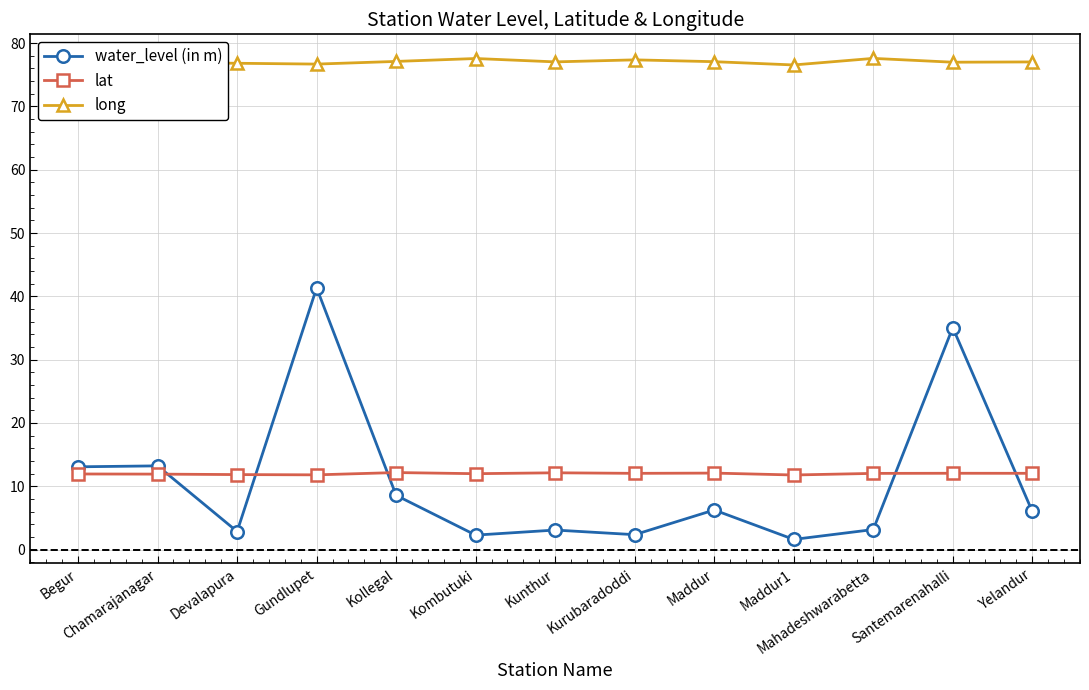

What is the difference between the highest and lowest values at Kollegal?

68.5